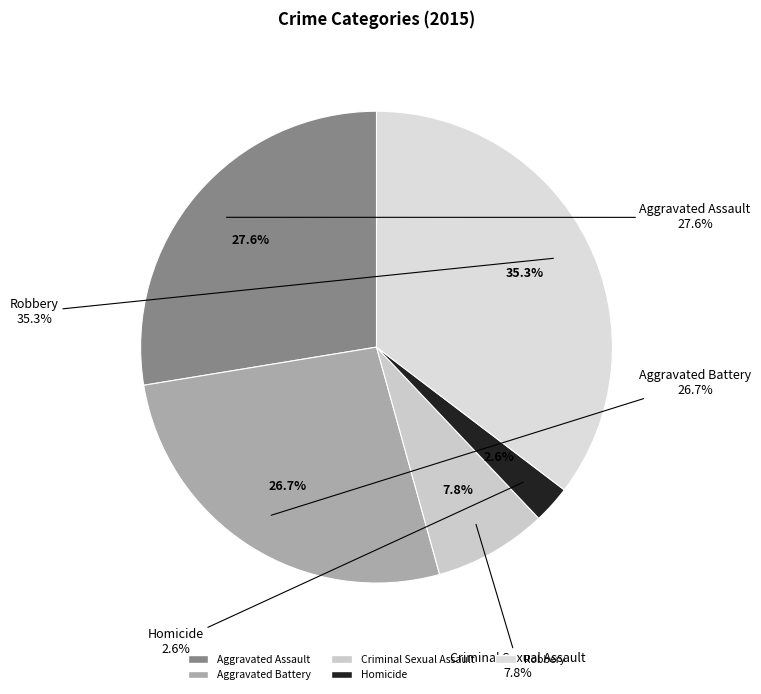

To the nearest percent, what percentage of the pie is Aggravated Battery?

27%